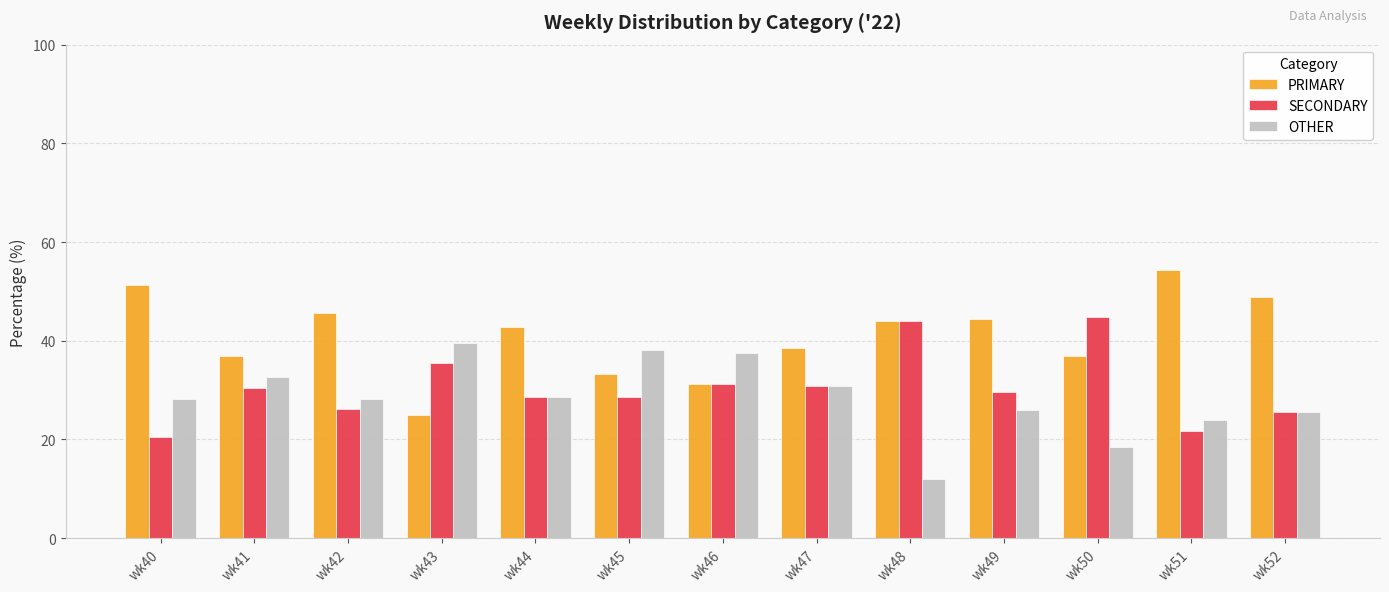

Which series has the largest range (max minus min)?

PRIMARY